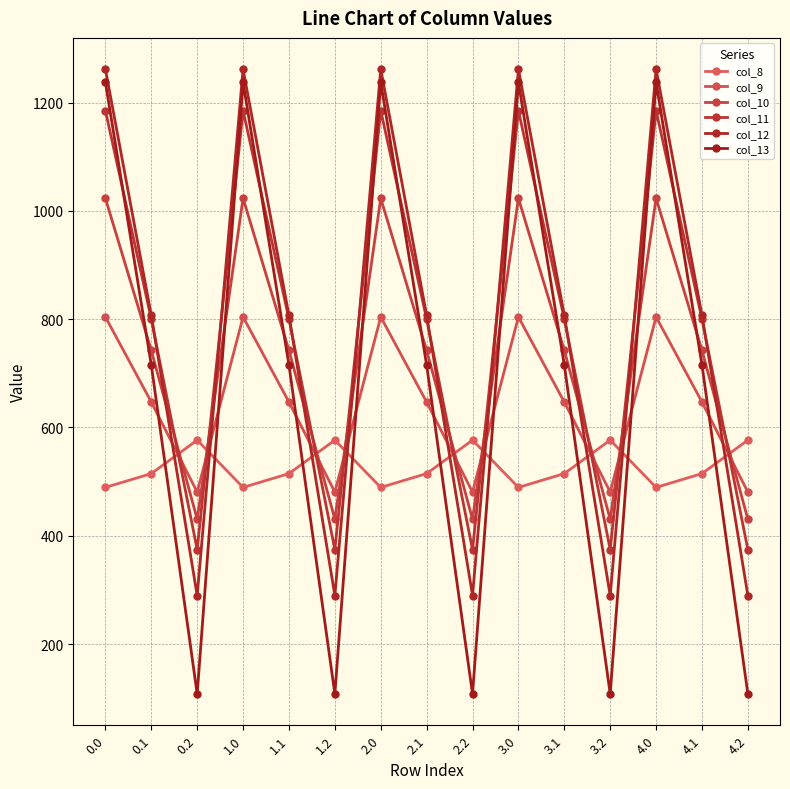

Does the chart have visible grid lines?

Yes